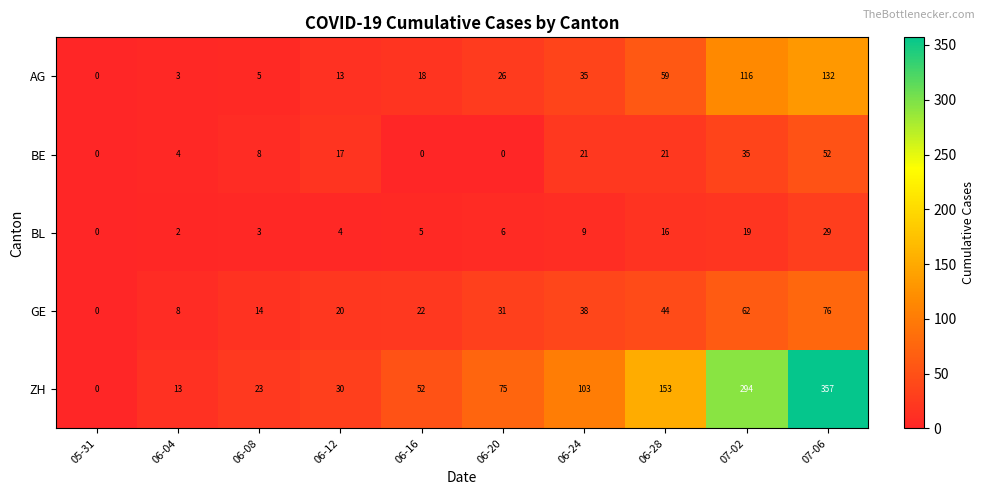

At how many categories does at least one series exceed 292?

2